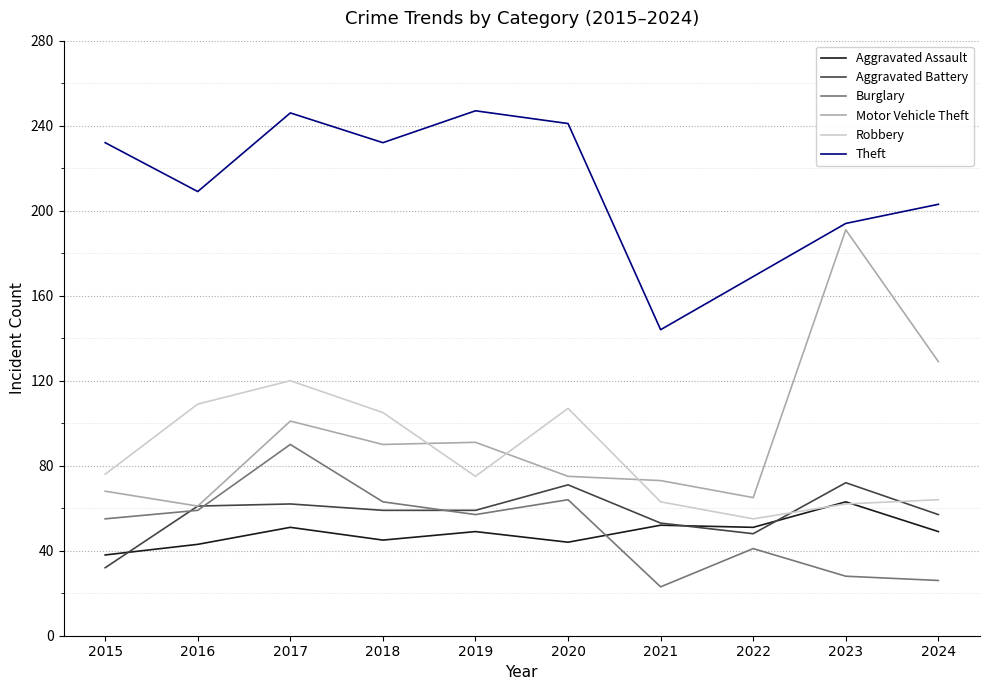

What is the maximum value for Burglary?

90